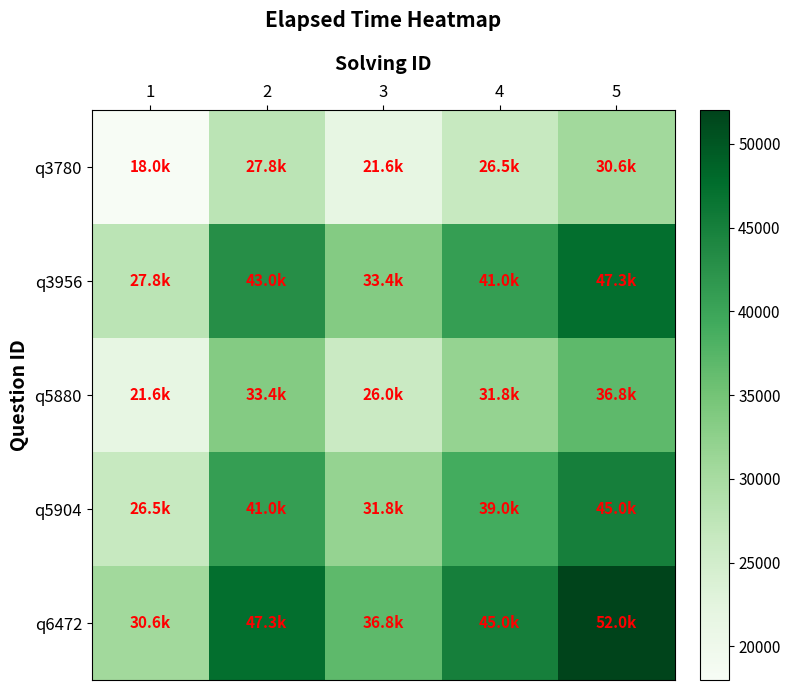

At how many categories does at least one series exceed 38408?

3